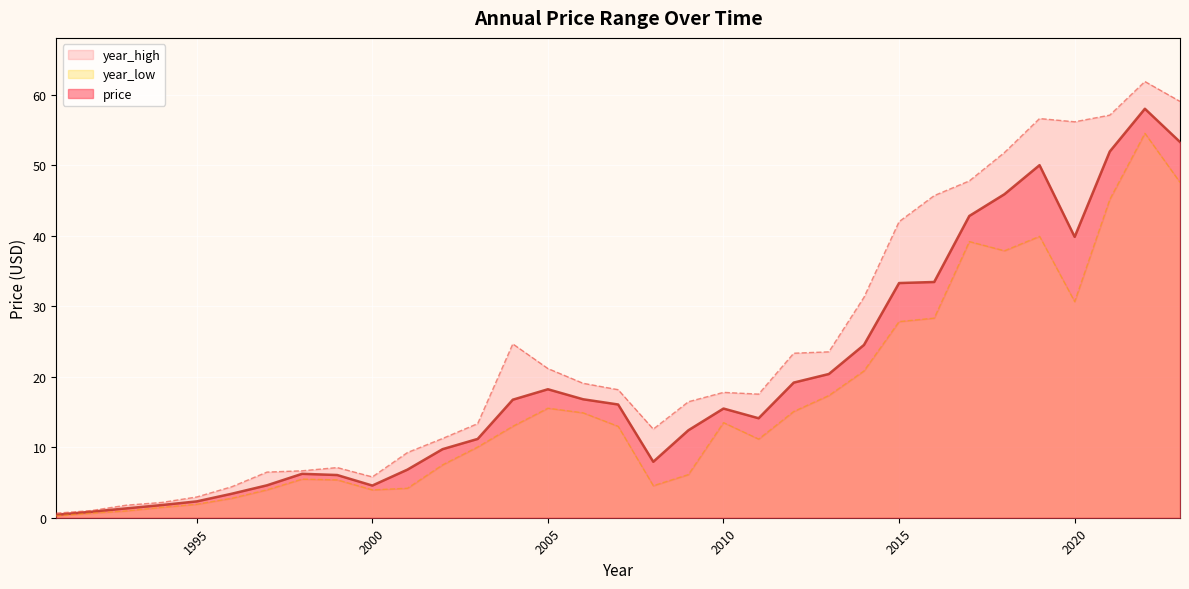

At how many categories does at least one series exceed 2?

30